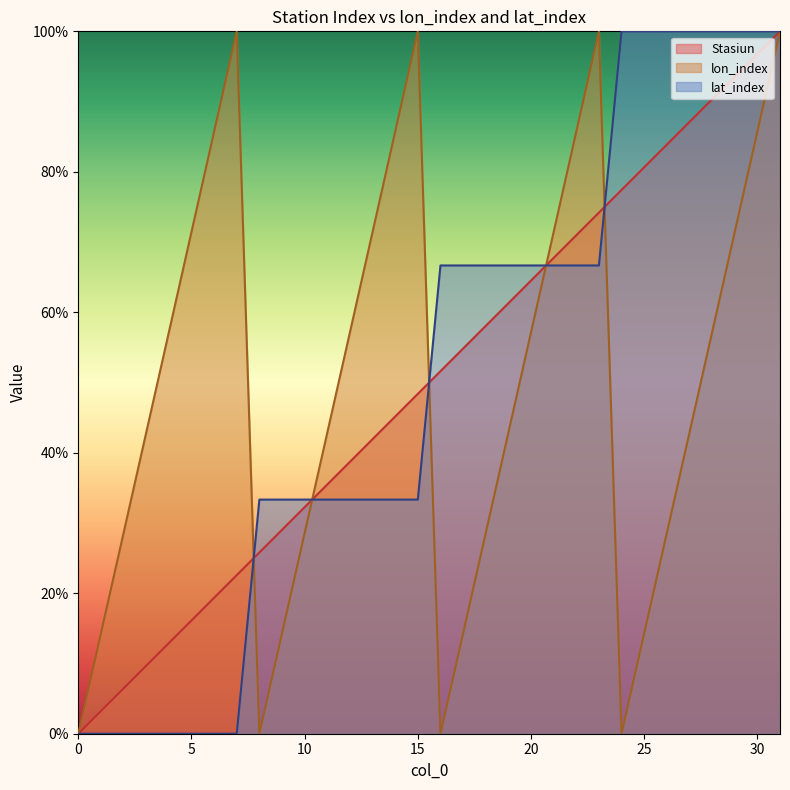

True or false: lat_index has more than 1 interior local peaks.

False